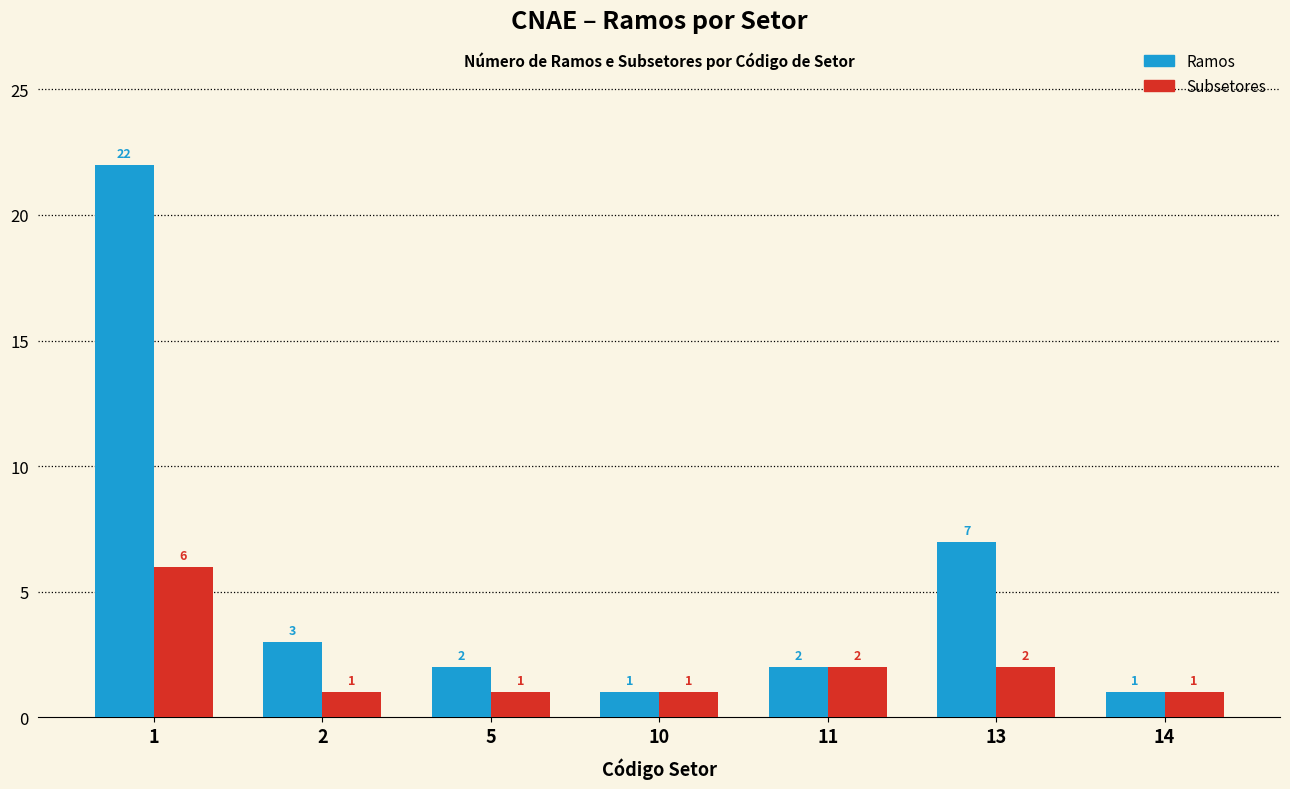

Count the number of data series in this chart.

2